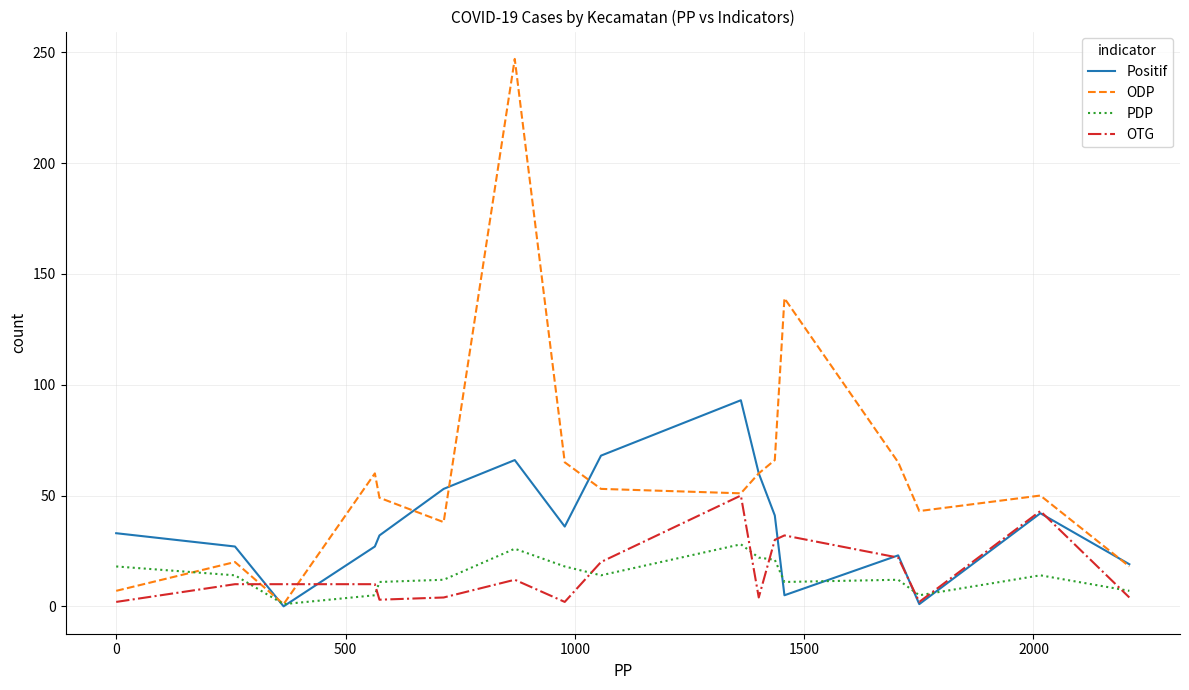

Which series has the largest total across all categories?

ODP